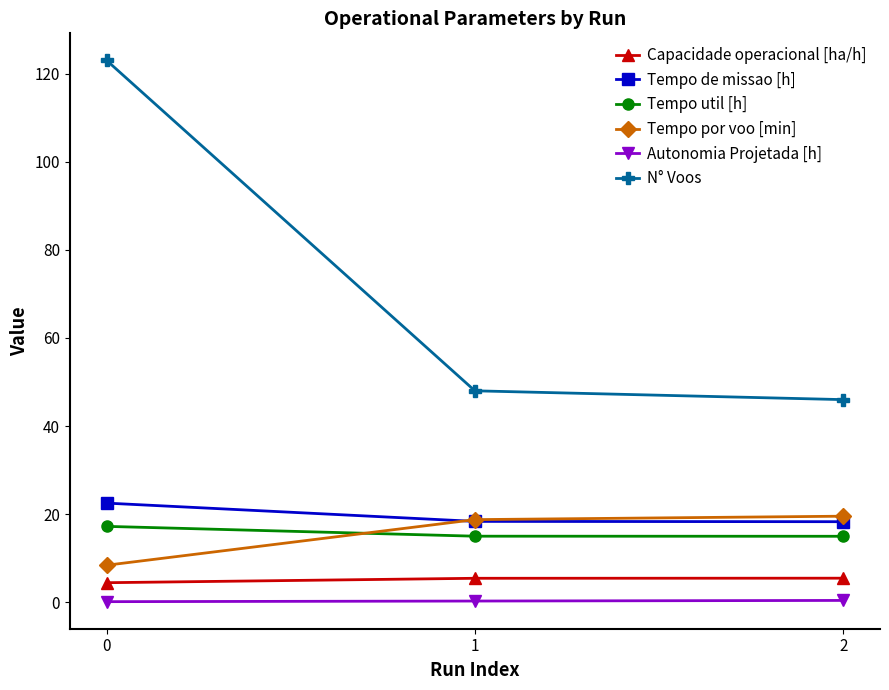

Does the chart display data point markers on the line(s)?

Yes